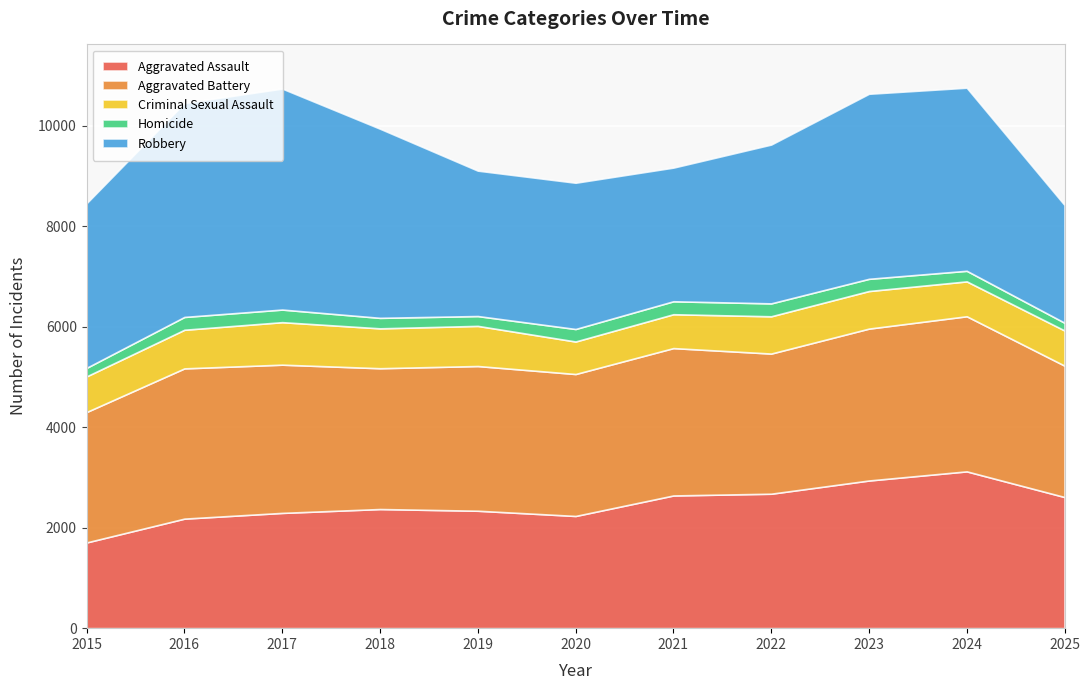

How many series are shown in this chart?

5